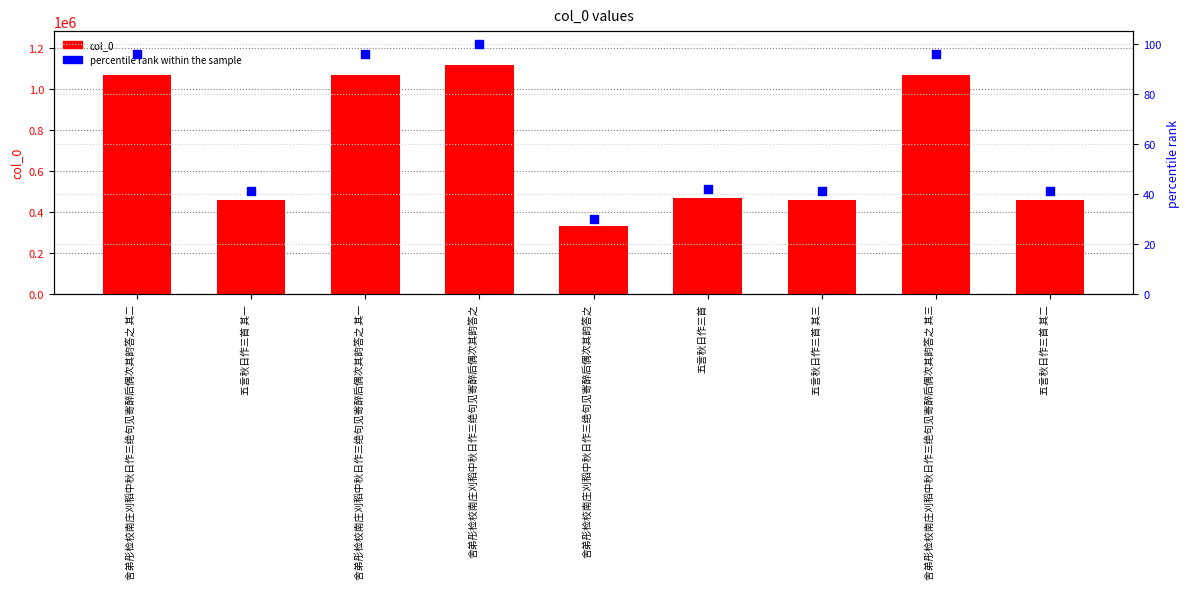

What are all the series names shown in the legend?

col_0, percentile rank within the sample